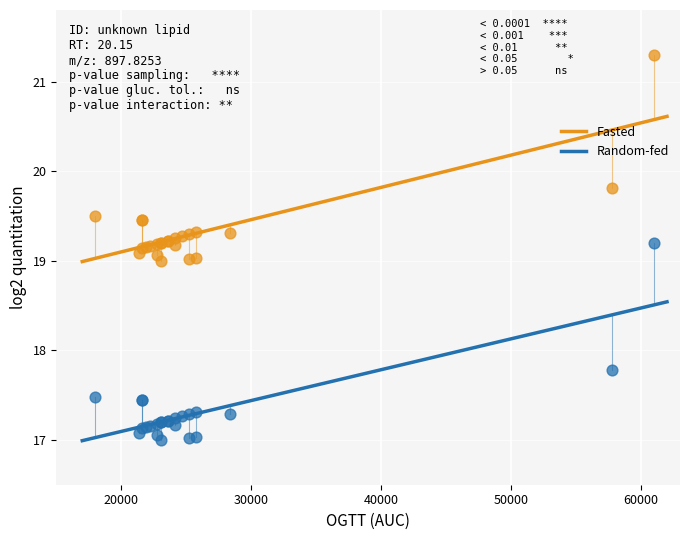

Which series reaches the minimum Y coordinate?

Random-fed